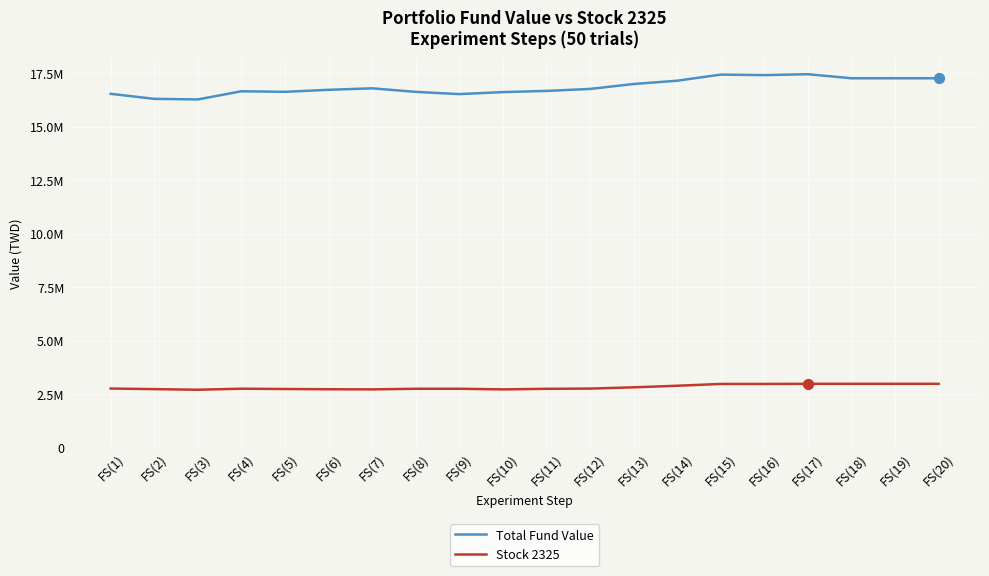

What are all the series names shown in the legend?

Total Fund Value, Stock 2325